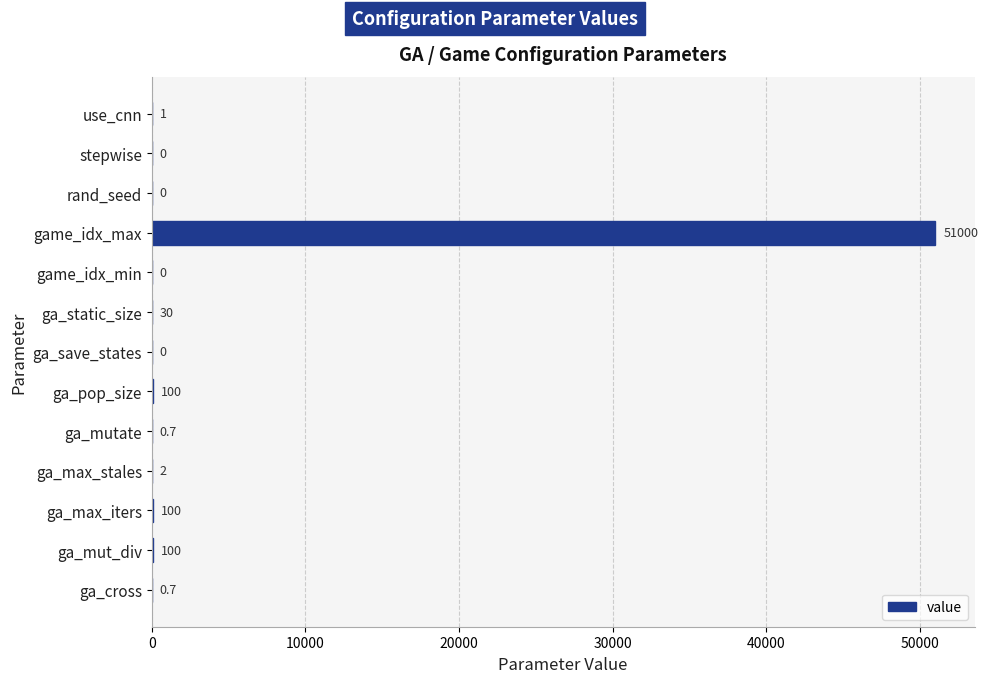

What is the change in value from ga_mut_div to stepwise?

-100.0